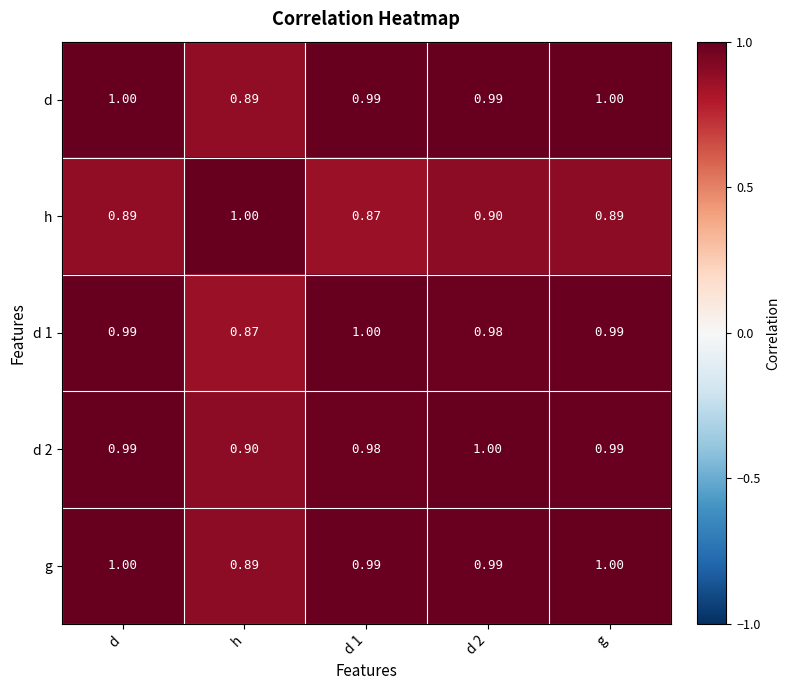

Between d and d 1, which series saw the biggest shift?

h